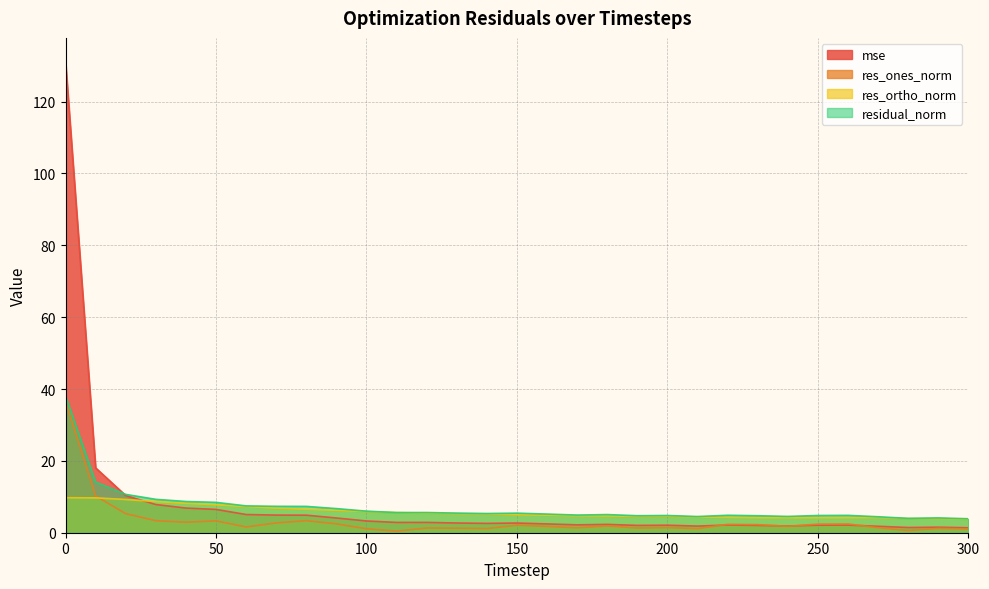

Is it true that mse equals 2.2 at 170?

True